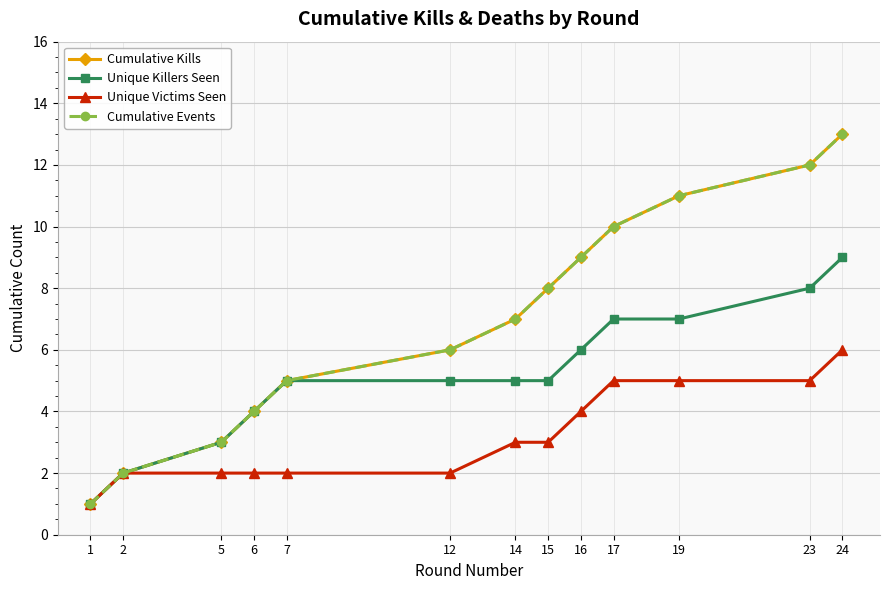

Reading left to right, transcribe all the data shown in this chart.

Cumulative Kills: 1	2	3	4	5	6	7	8	9	10	11	12	13
Unique Killers Seen: 1	2	3	4	5	5	5	5	6	7	7	8	9
Unique Victims Seen: 1	2	2	2	2	2	3	3	4	5	5	5	6
Cumulative Events: 1	2	3	4	5	6	7	8	9	10	11	12	13